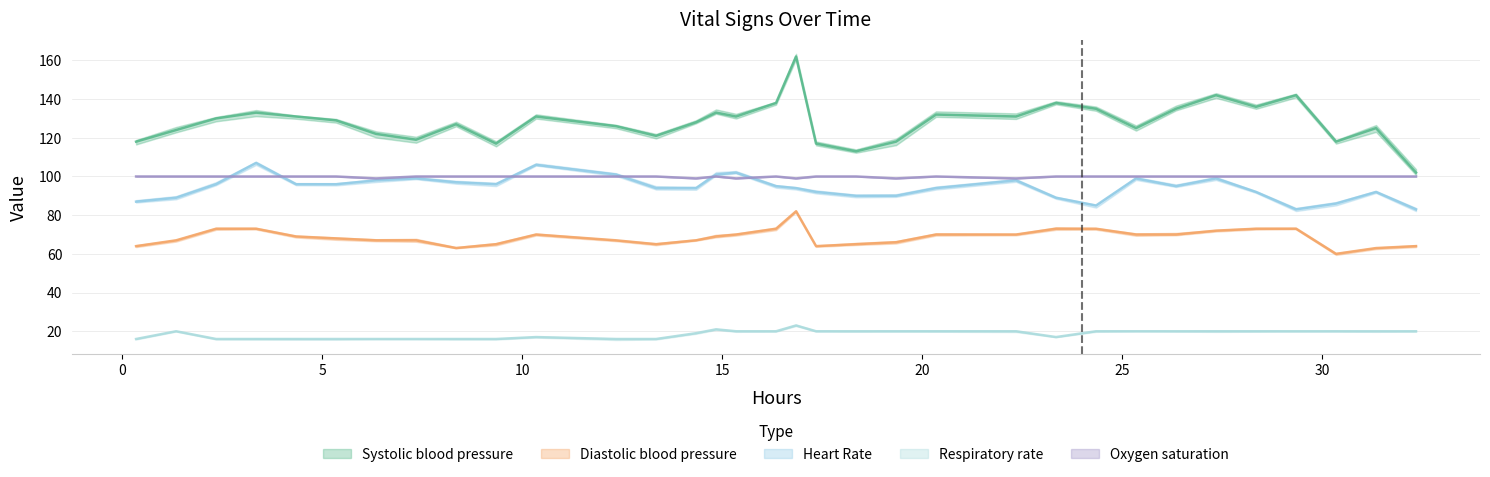

True or false: Systolic blood pressure and Heart Rate cross at least once.

False